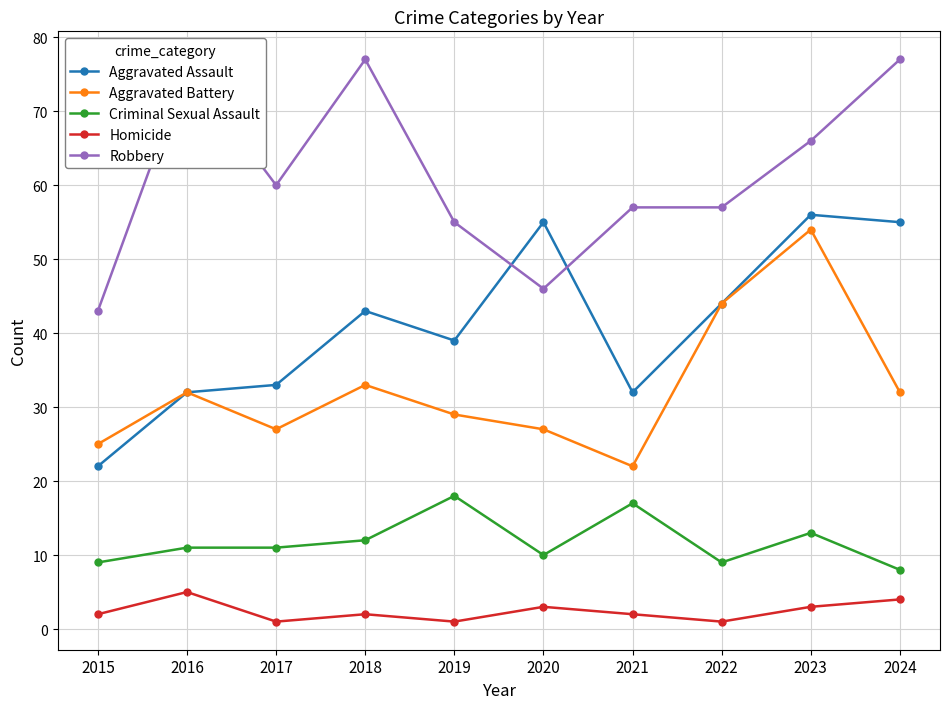

At how many categories does at least one series exceed 26?

10